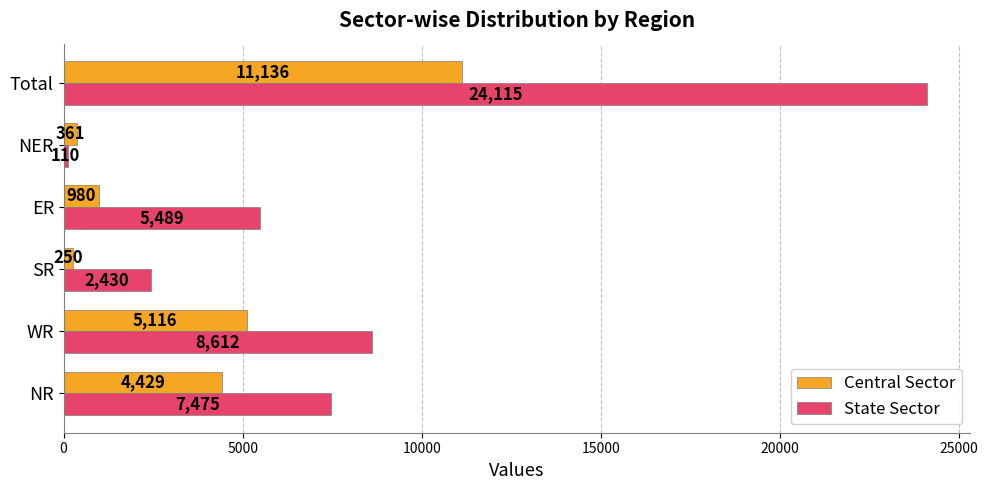

True or false: Central Sector has a value of 9061 at WR.

False